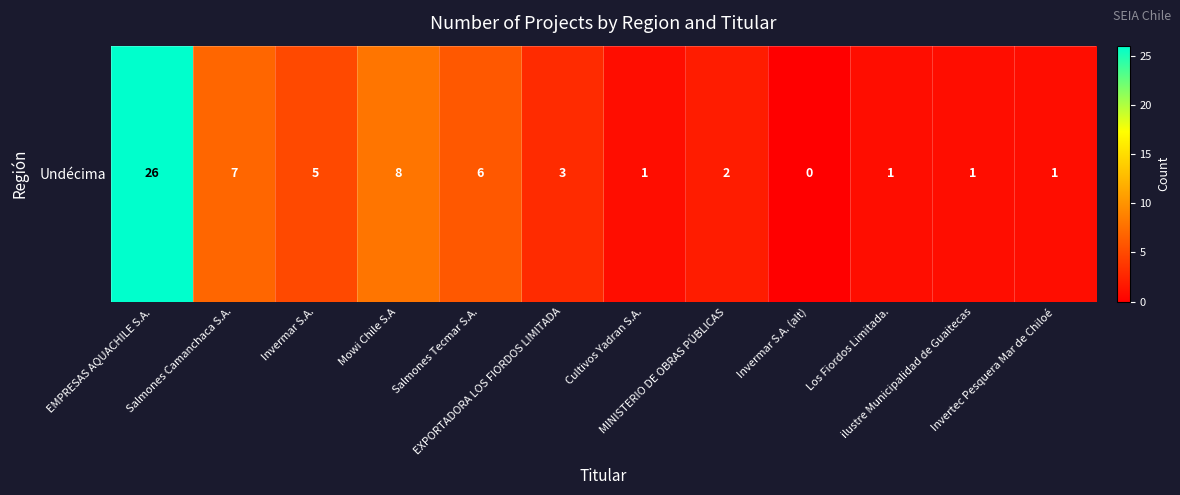

Reading right to left, transcribe all the data shown in this chart.

Invertec Pesquera Mar de Chiloé=1	ilustre Municipalidad de Guaitecas=1	Los Fiordos Limitada.=1	Invermar S.A. (alt)=0	MINISTERIO DE OBRAS PÚBLICAS=2	Cultivos Yadran S.A.=1	EXPORTADORA LOS FIORDOS LIMITADA=3	Salmones Tecmar S.A.=6	Mowi Chile S.A=8	Invermar S.A.=5	Salmones Camanchaca S.A.=7	EMPRESAS AQUACHILE S.A.=26